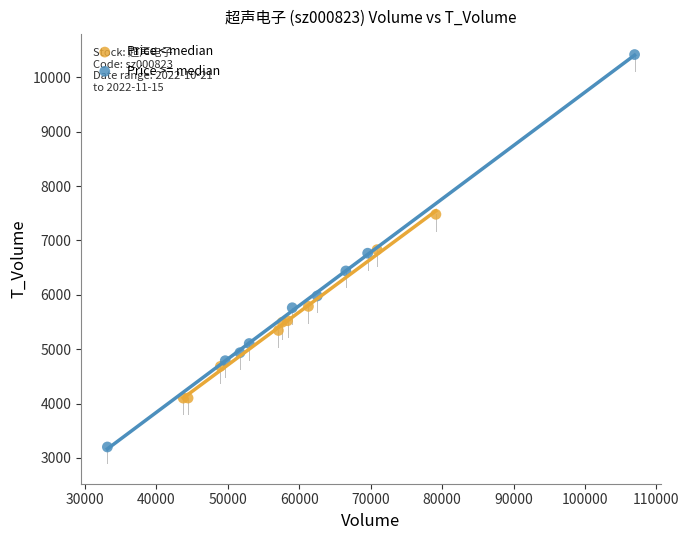

What are all the series names shown in the legend?

Price < median, Price >= median